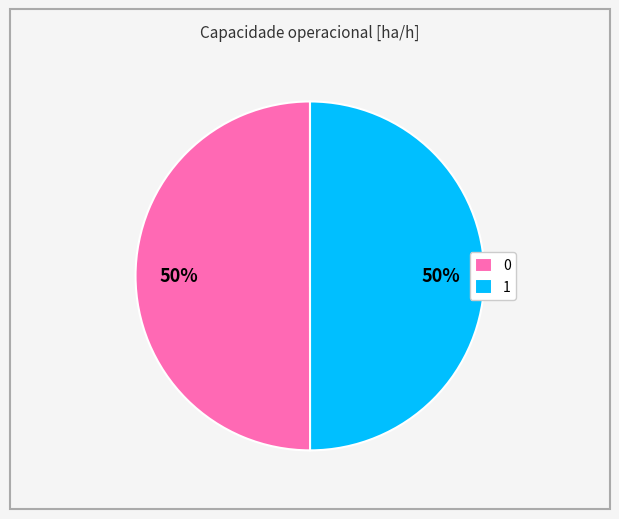

What is the ratio of the value at 0 to the value at 1?

1.0